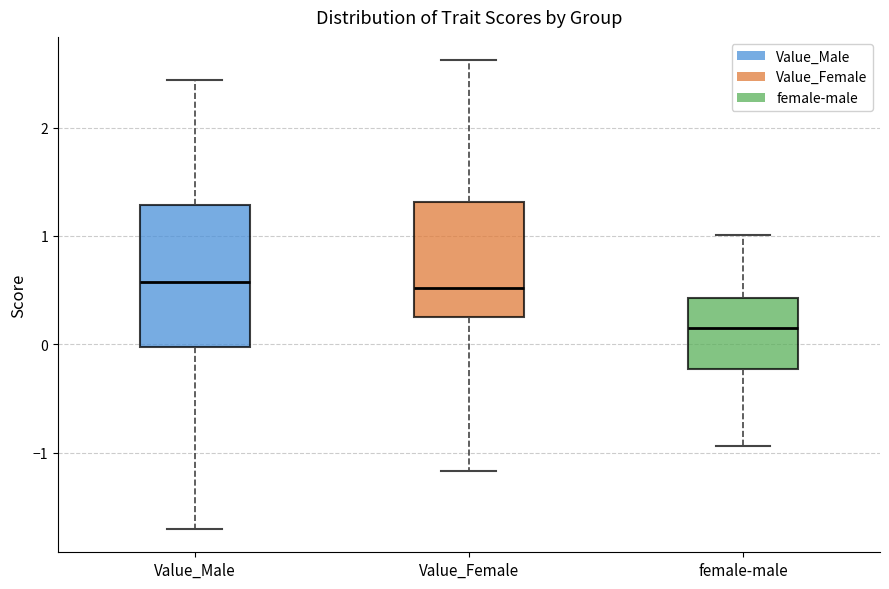

Which box's median line is the lowest?

female-male